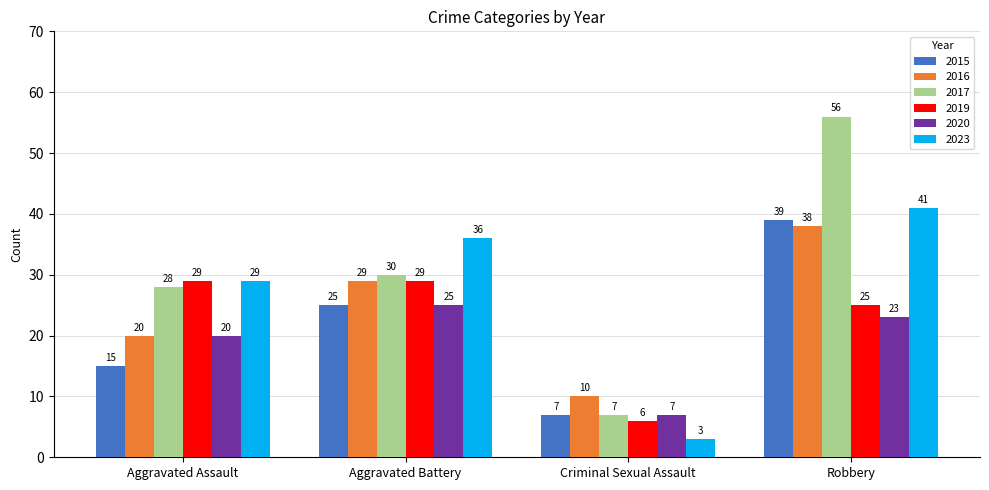

At Robbery, list the series in order from largest to smallest.

2017, 2023, 2015, 2016, 2019, 2020